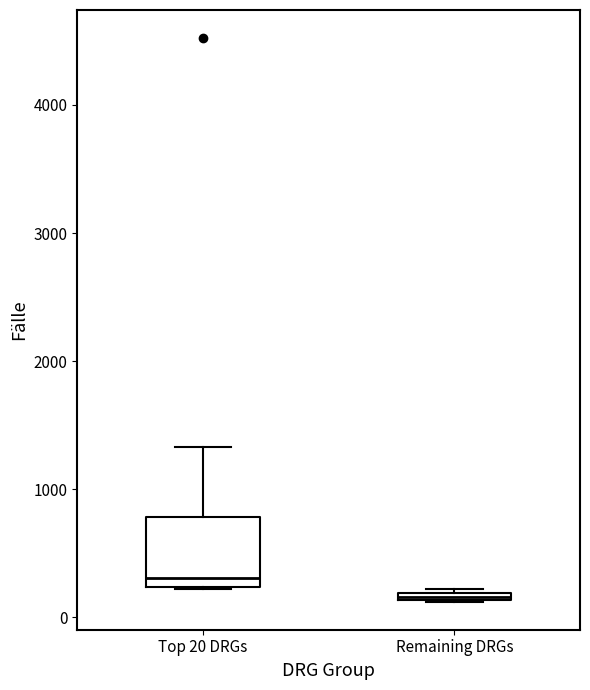

Where does the median line of the box for Top 20 DRGs sit on the y-axis? The values are not printed on the chart, so give them approximately, as read against the axis.

300